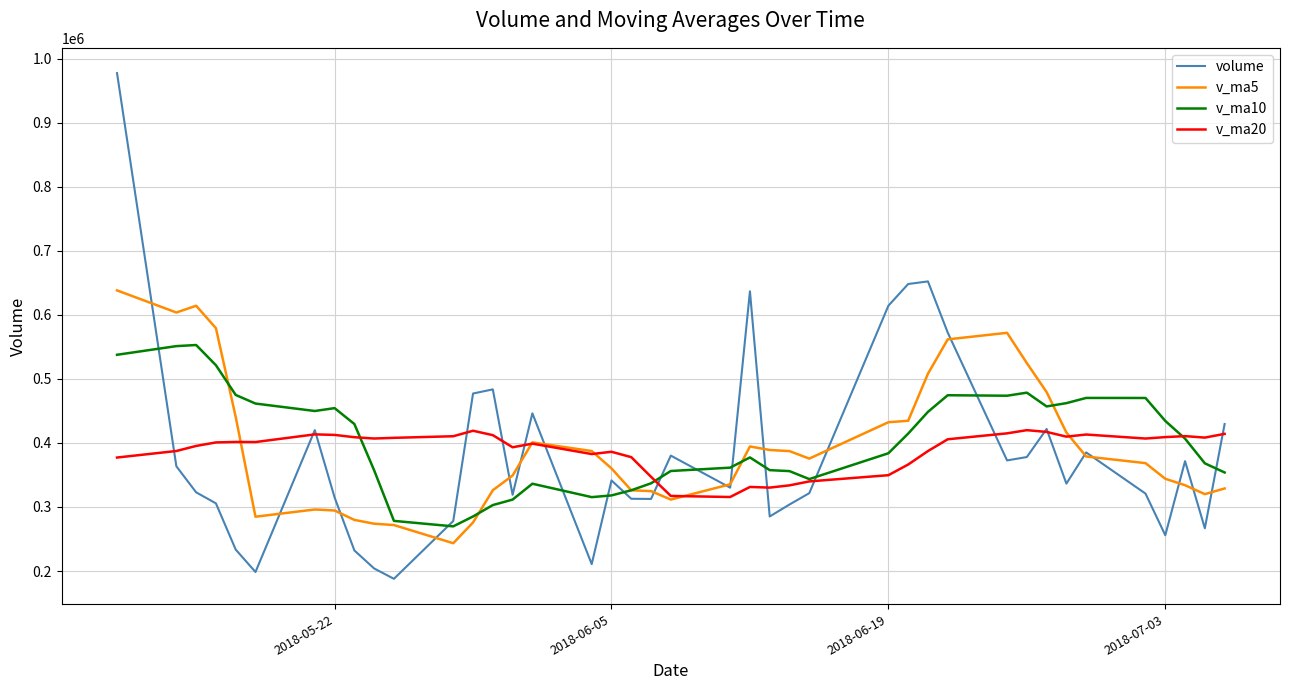

What is the highest value of the volume series?

977625.9